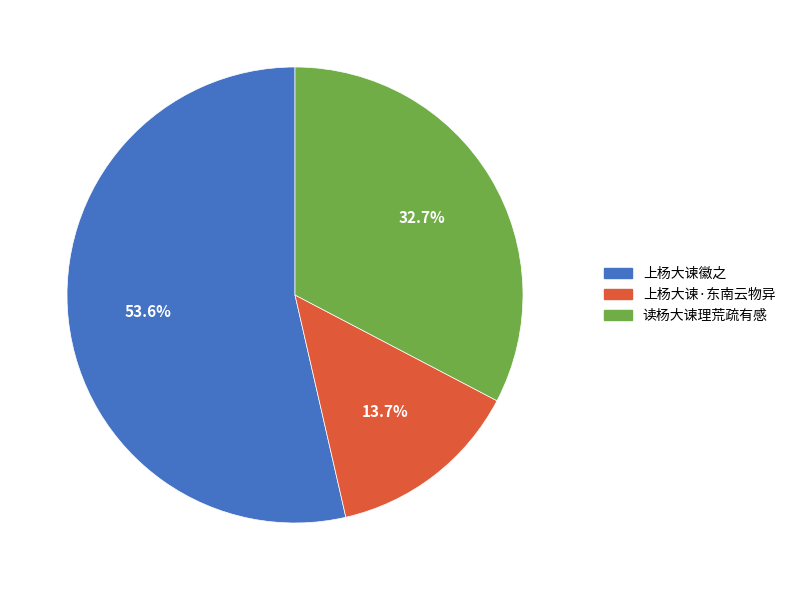

Rank the categories by value from lowest to highest.

上杨大谏·东南云物异, 读杨大谏理荒疏有感, 上杨大谏徽之